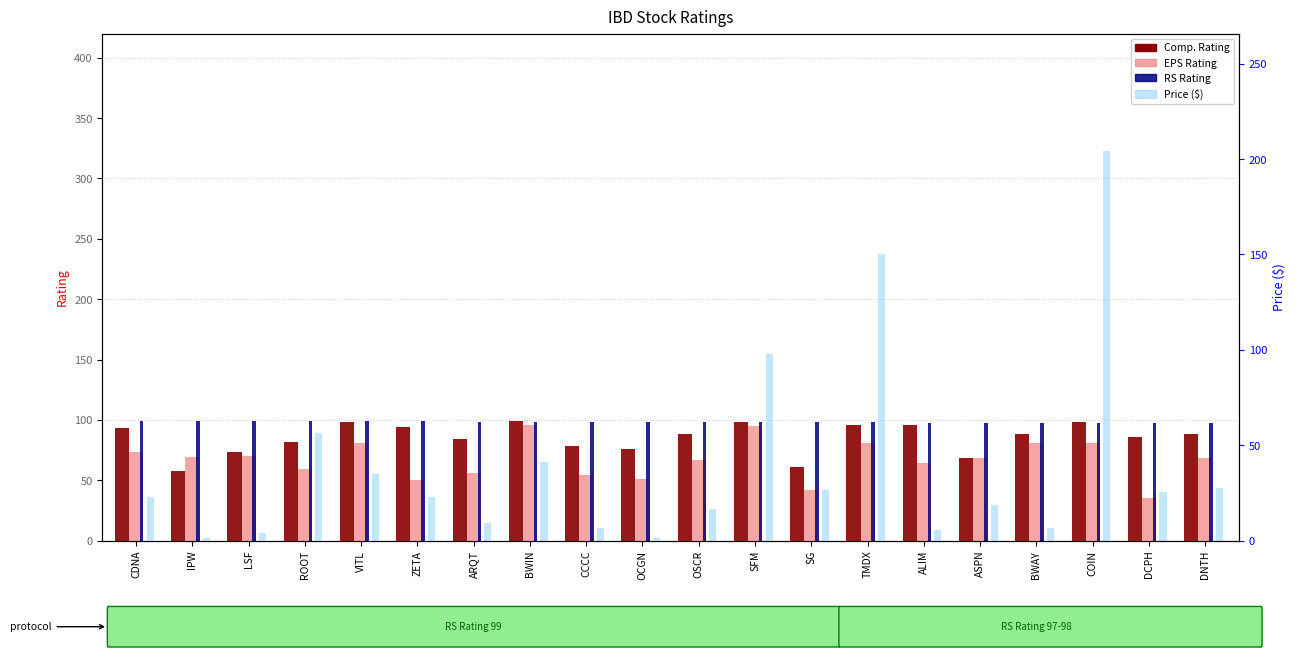

Which series has the largest range (max minus min)?

Price ($)